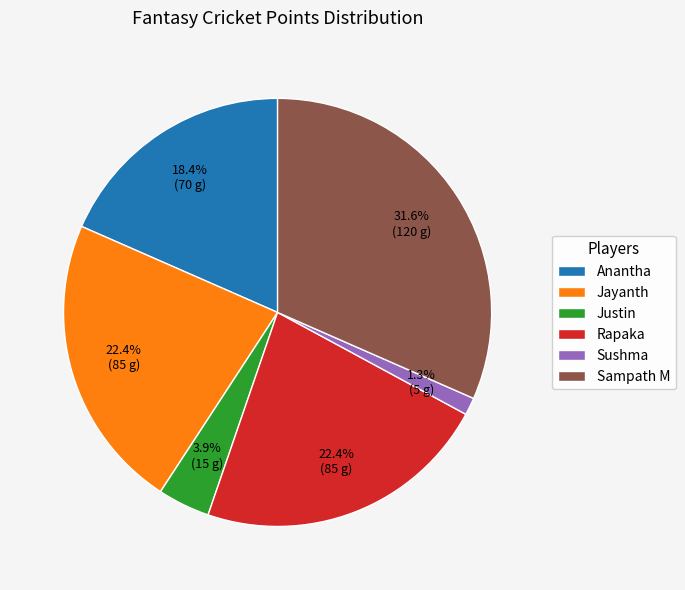

What is the total percentage of Sampath M and Anantha?

50.0%